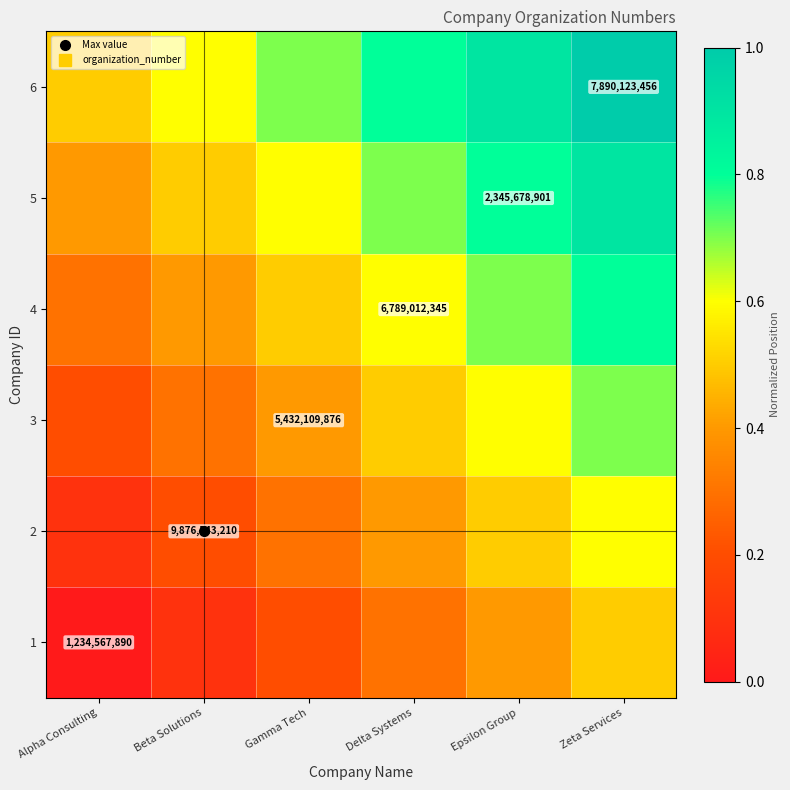

Rank the series at Delta Systems from lowest to highest value.

1, 2, 3, 4, 5, 6